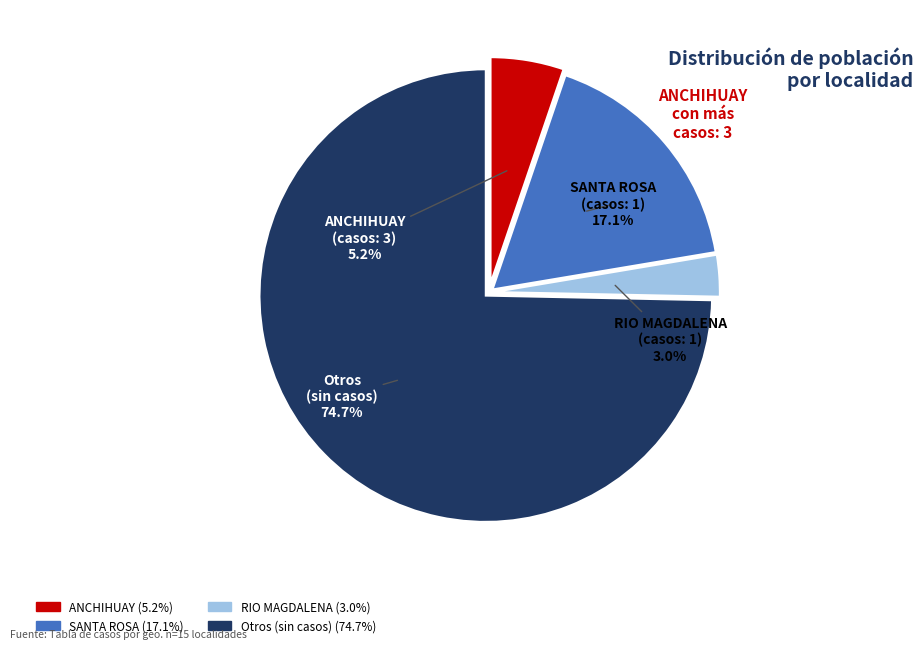

Is there a majority slice in this chart?

Yes